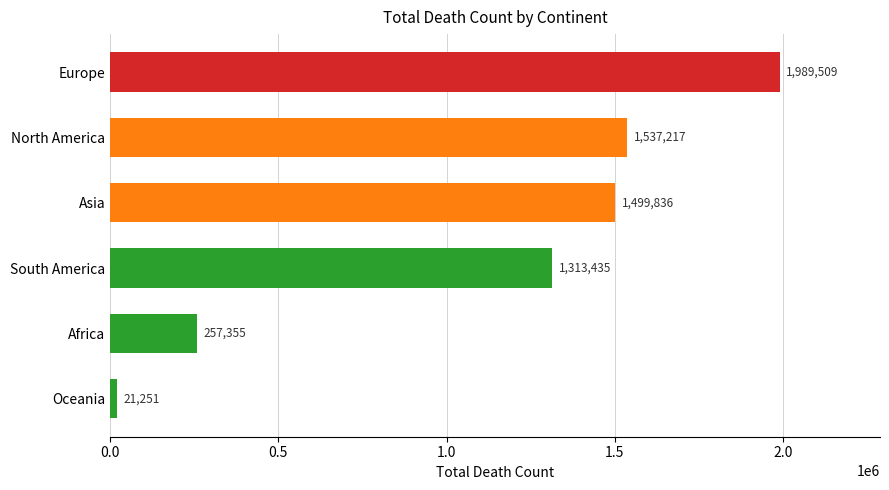

What is the minimum value shown in the chart?

21251